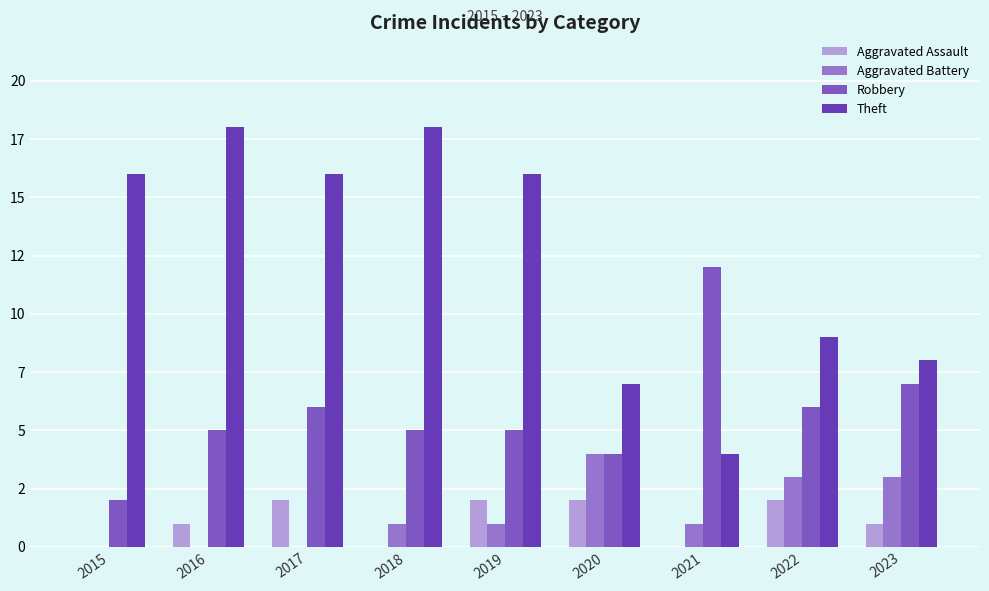

The value of Robbery at 2017 is 4. True or false?

False